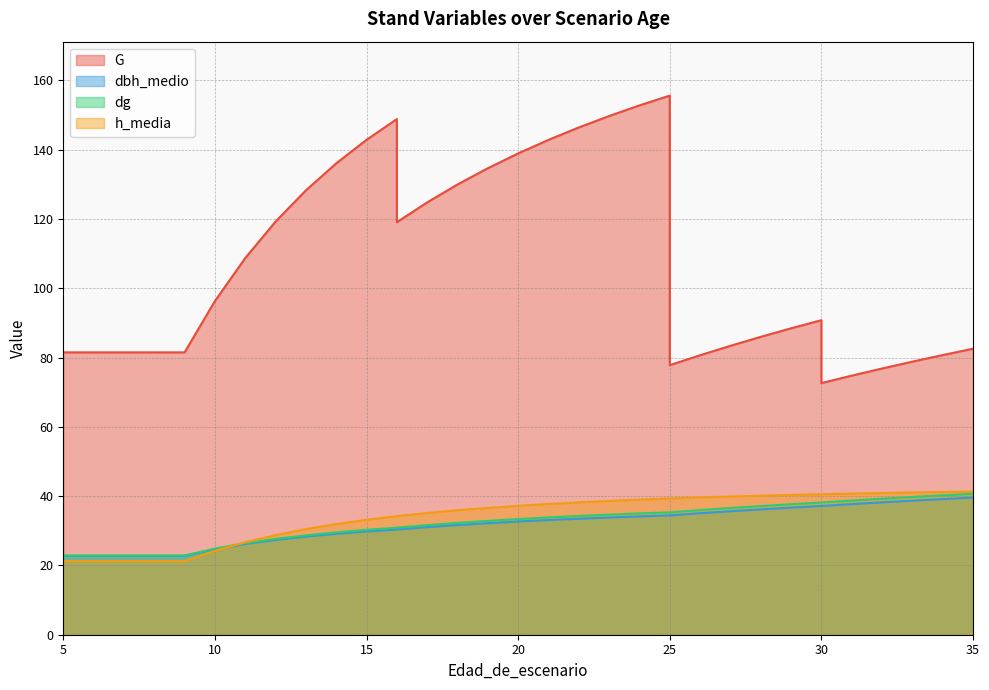

Between which two adjacent categories do dg and h_media first intersect?

10 and 11